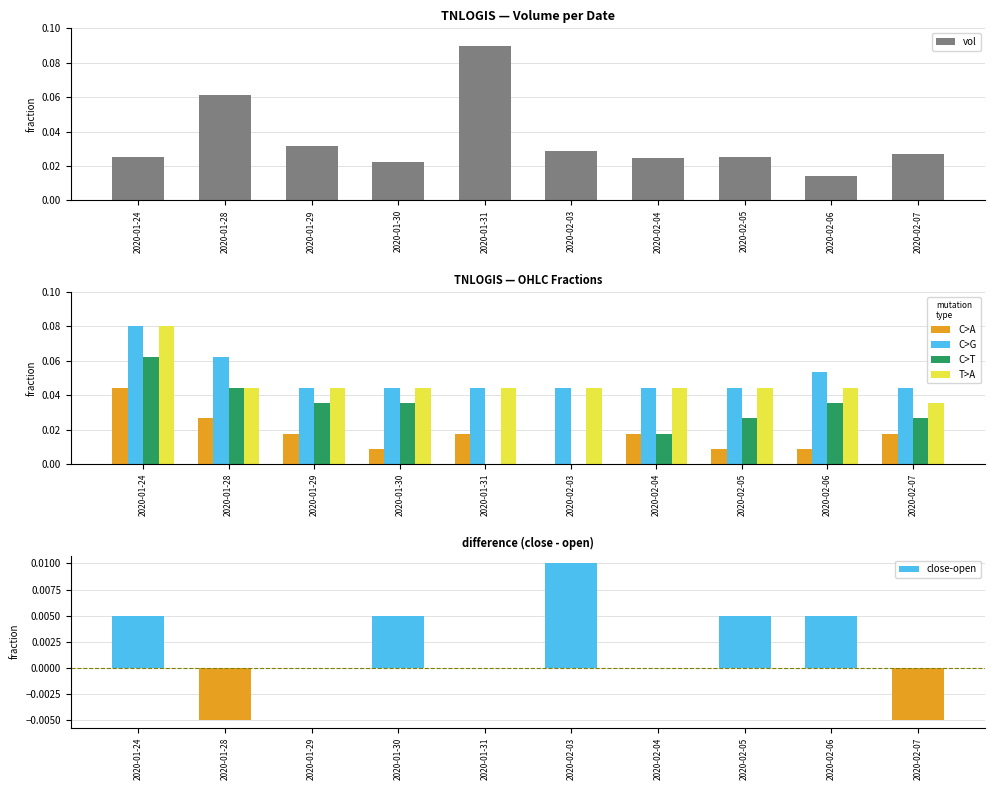

What is the label of the 9th bar from the left?

2020-02-06